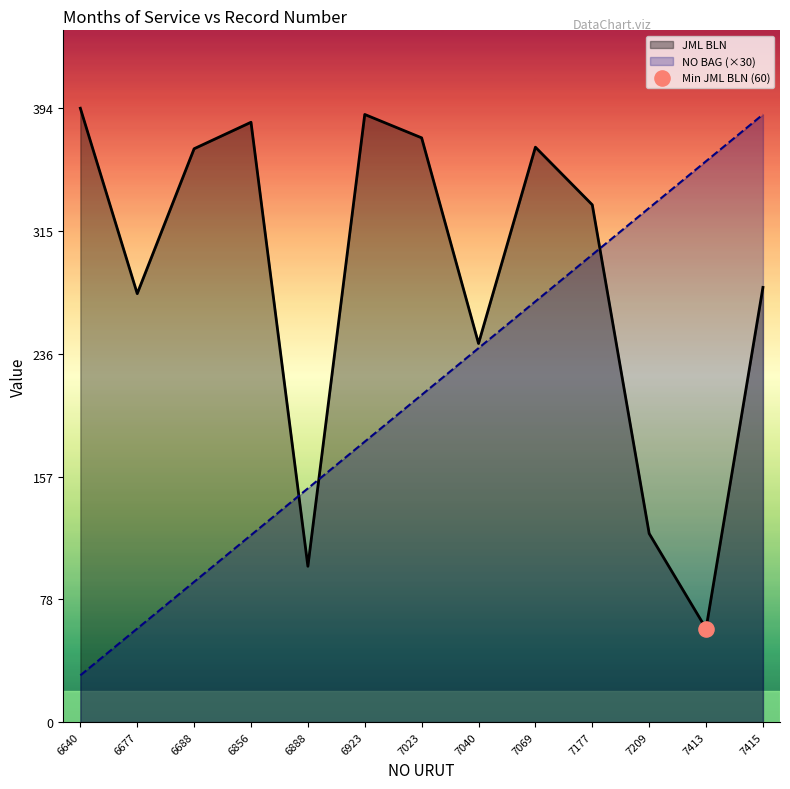

Which series contains the highest Y value?

JML BLN